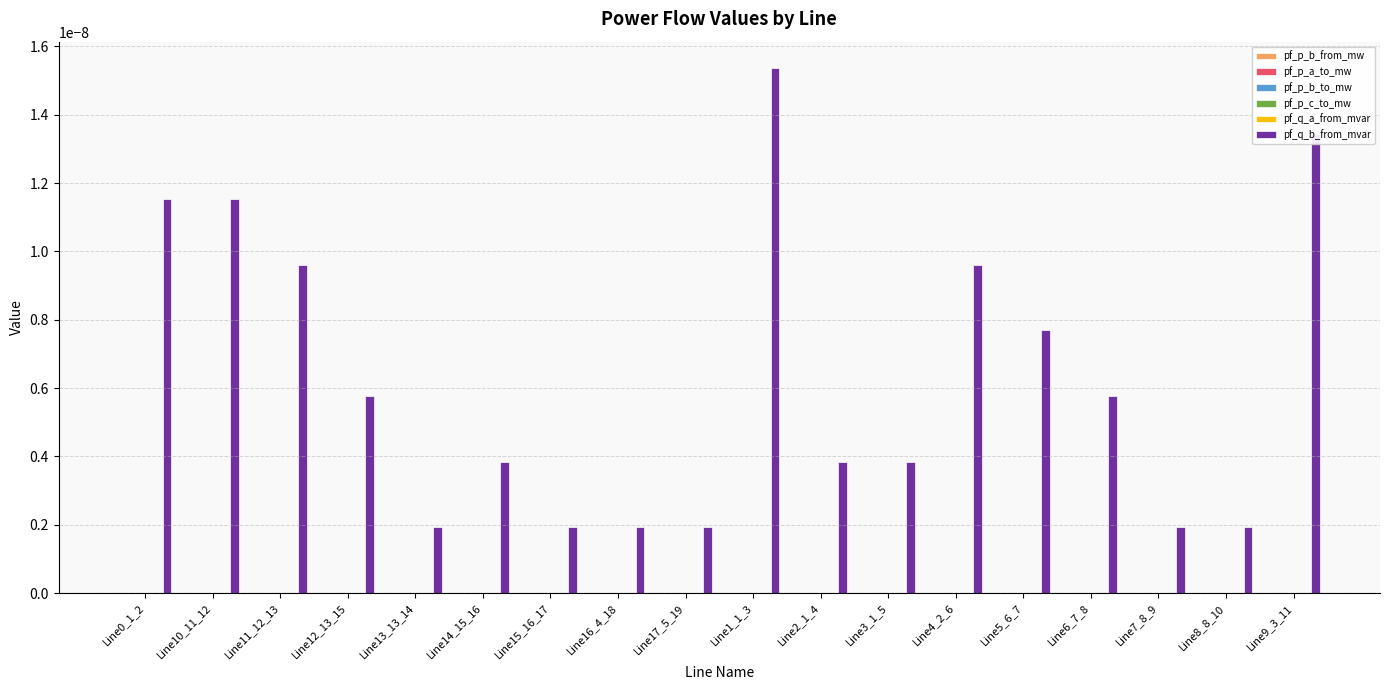

Which series has the largest total across all categories?

pf_q_b_from_mvar